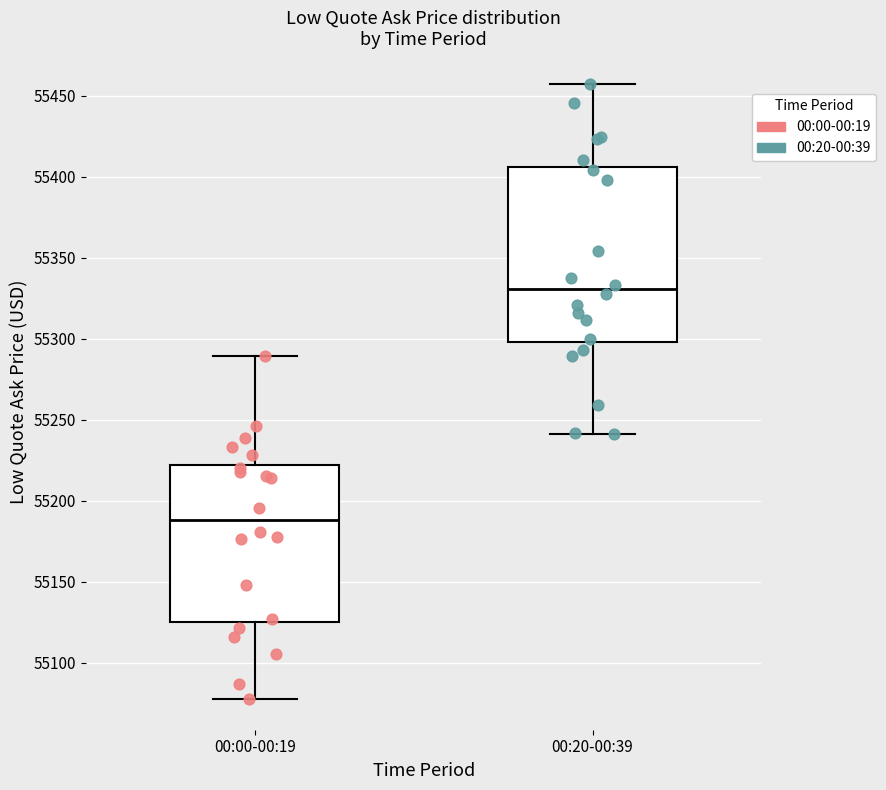

Reading left to right, transcribe this box plot: for each box, give where its median line is, the range the box spans, and where its two whiskers end, as read against the y-axis. The values are not printed on the chart, so give them approximately, as read against the axis.

00:00-00:19: median 55190, box 55125 to 55220, whiskers 55080 to 55290
00:20-00:39: median 55330, box 55300 to 55405, whiskers 55240 to 55455